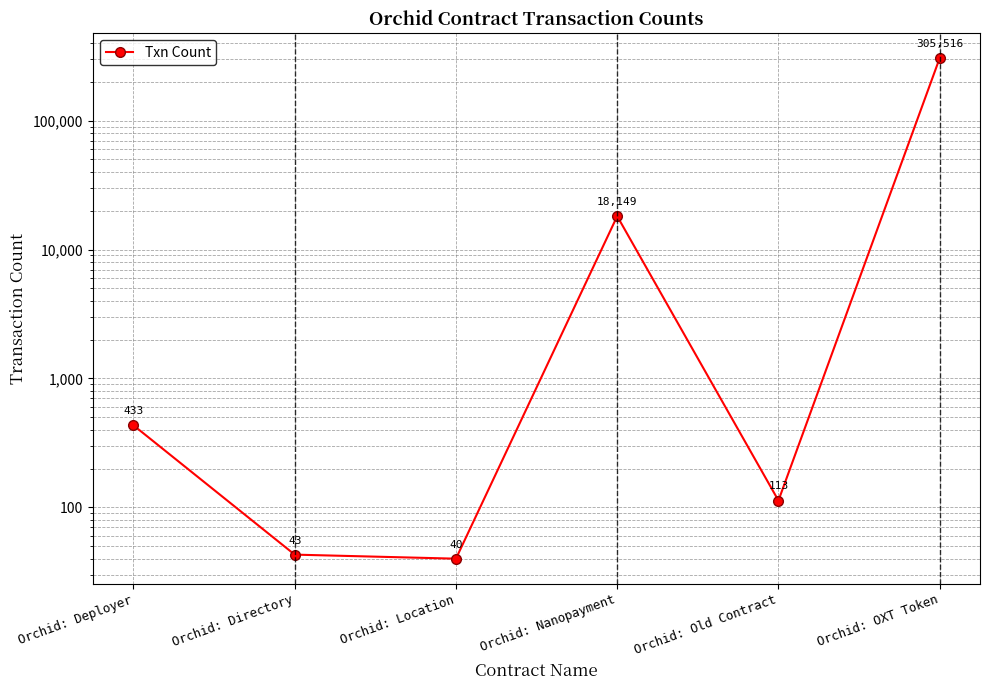

List the labels in order of value, largest first.

Orchid: OXT Token, Orchid: Nanopayment, Orchid: Deployer, Orchid: Old Contract, Orchid: Directory, Orchid: Location